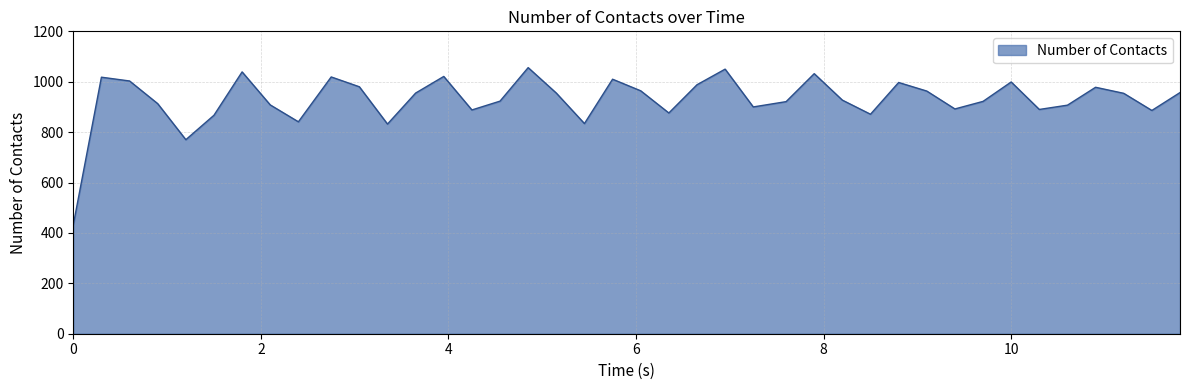

What is the minimum value shown in the chart?

432